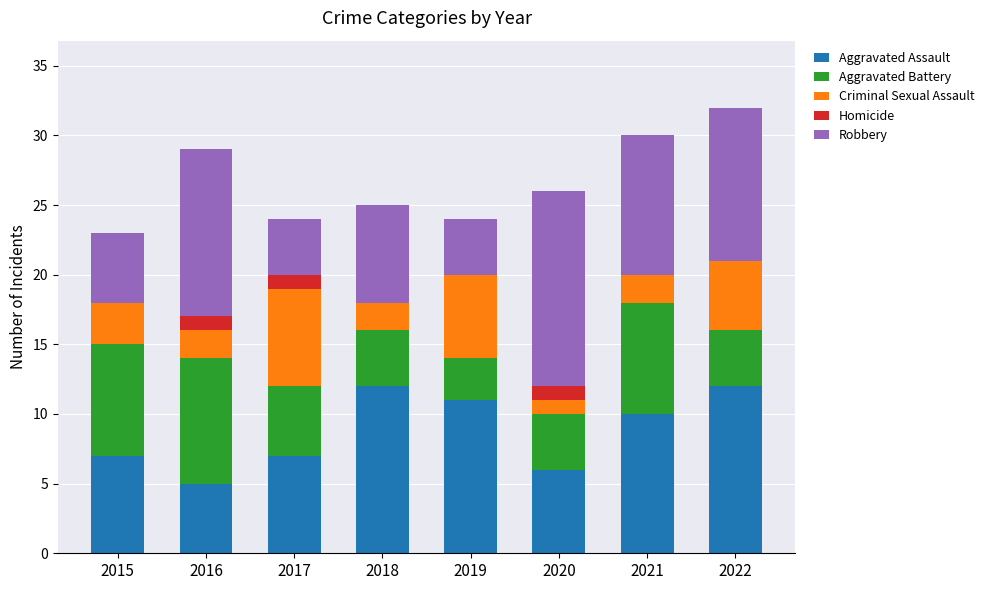

How many data points does each series have?

8